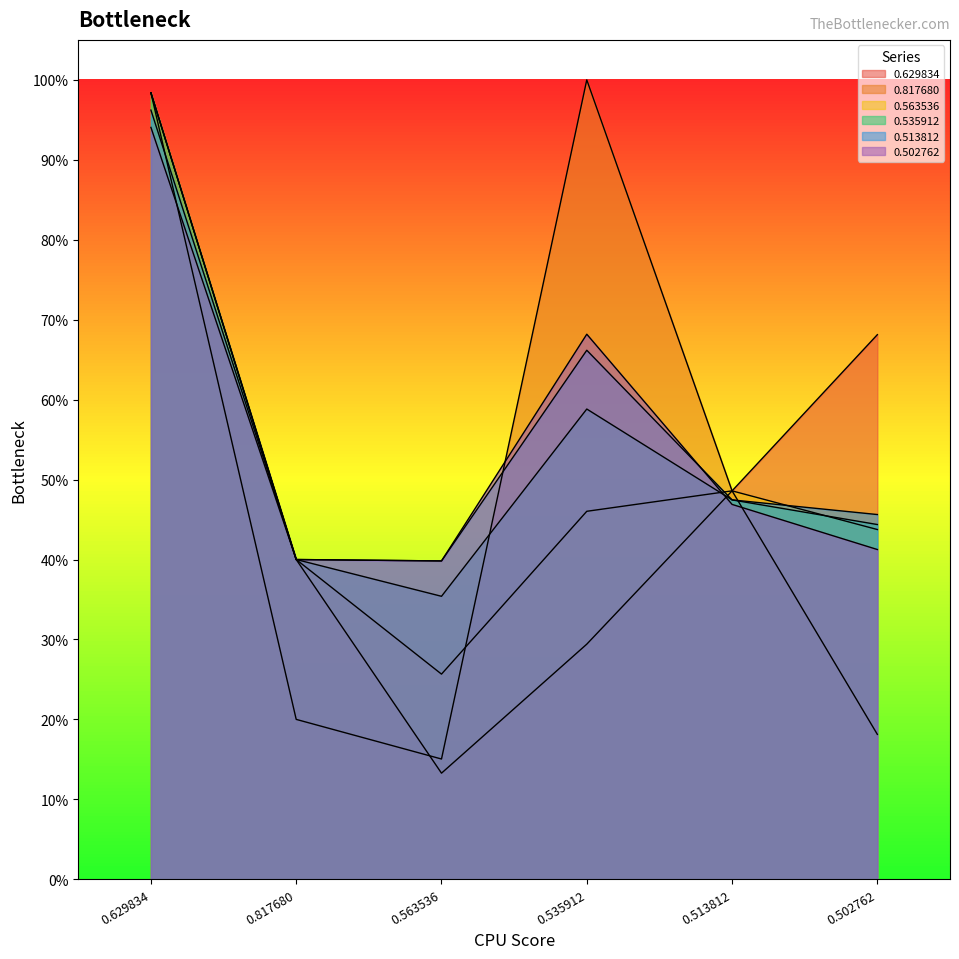

Is it true that 0.513812 equals 0.7 at 0.502762?

False